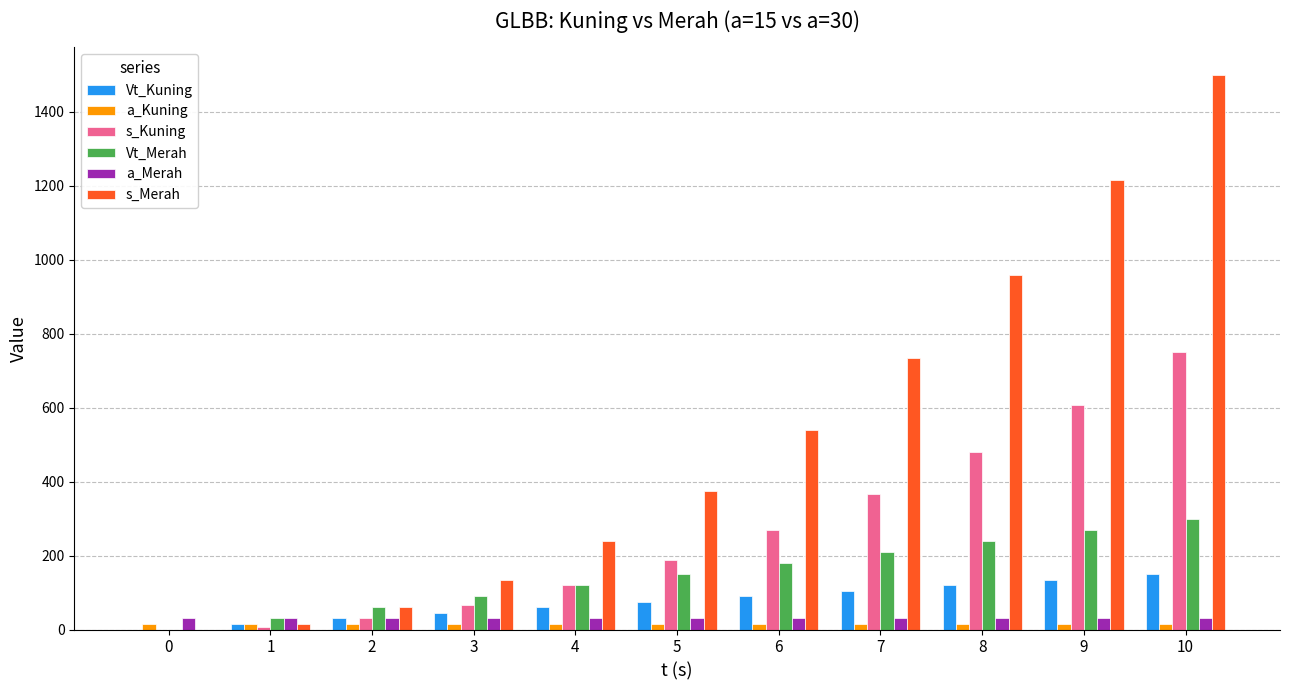

Count the number of data series in this chart.

6